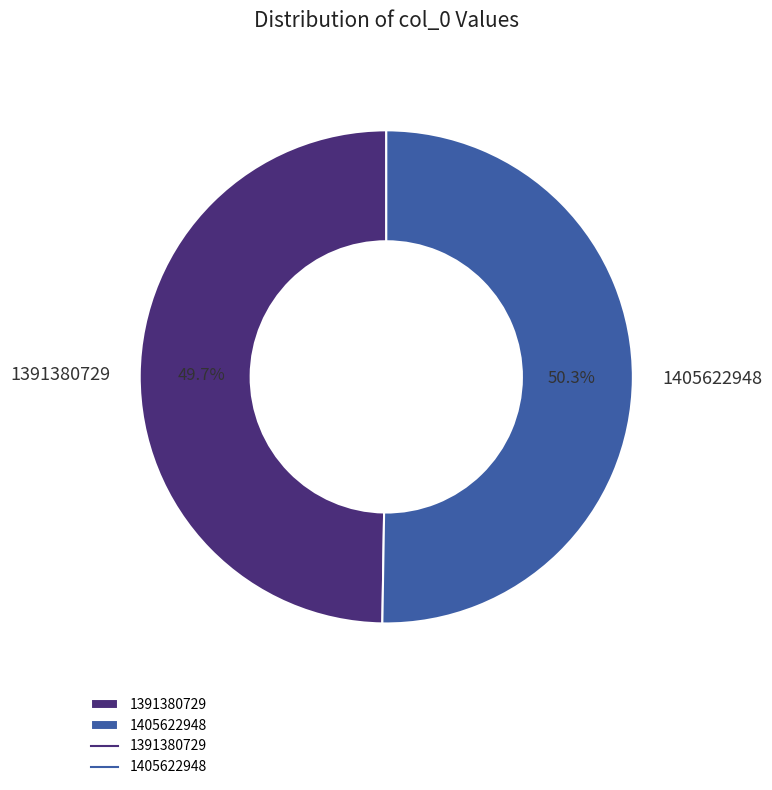

What portion of the pie excludes 1391380729?

50.3%